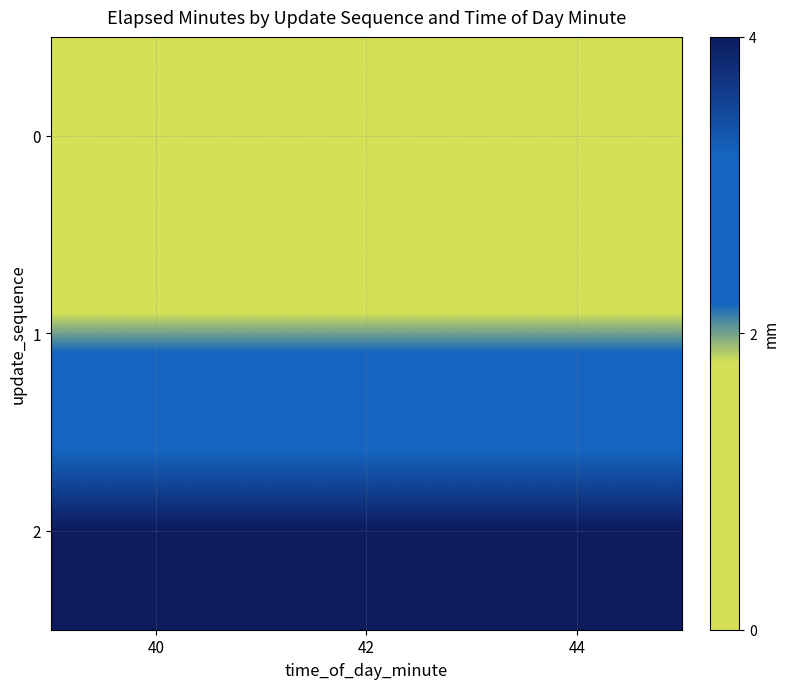

Reading left to right, transcribe all the data shown in this chart.

0: 40=0	42=0	44=0
1: 40=2	42=2	44=2
2: 40=4	42=4	44=4